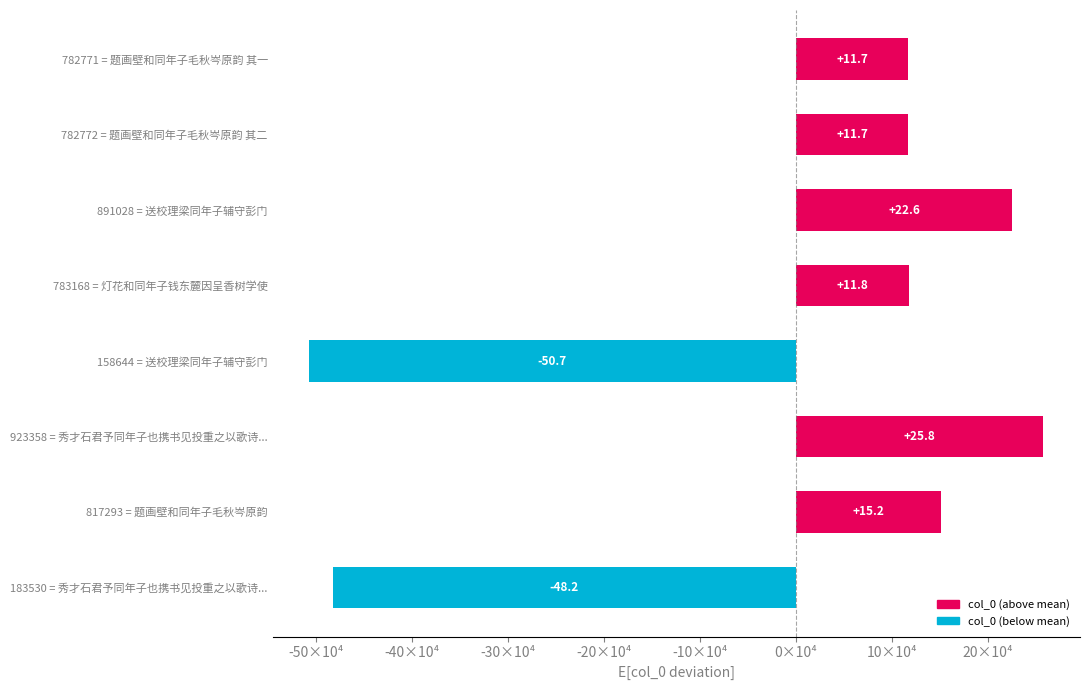

Rank the categories by value from lowest to highest.

158644 = 送校理梁同年子辅守彭门, 183530 = 秀才石君予同年子也携书见投重之以歌诗..., 782771 = 题画壁和同年子毛秋岑原韵 其一, 782772 = 题画壁和同年子毛秋岑原韵 其二, 783168 = 灯花和同年子钱东麓因呈香树学使, 817293 = 题画壁和同年子毛秋岑原韵, 891028 = 送校理梁同年子辅守彭门, 923358 = 秀才石君予同年子也携书见投重之以歌诗...